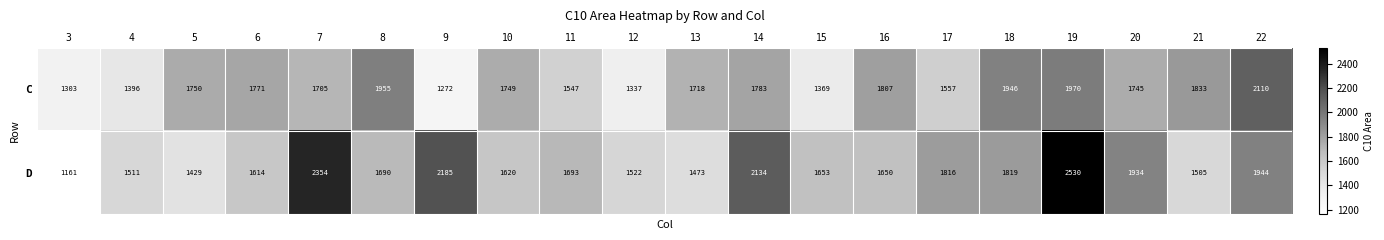

The value of D at 4 is 1511. True or false?

True